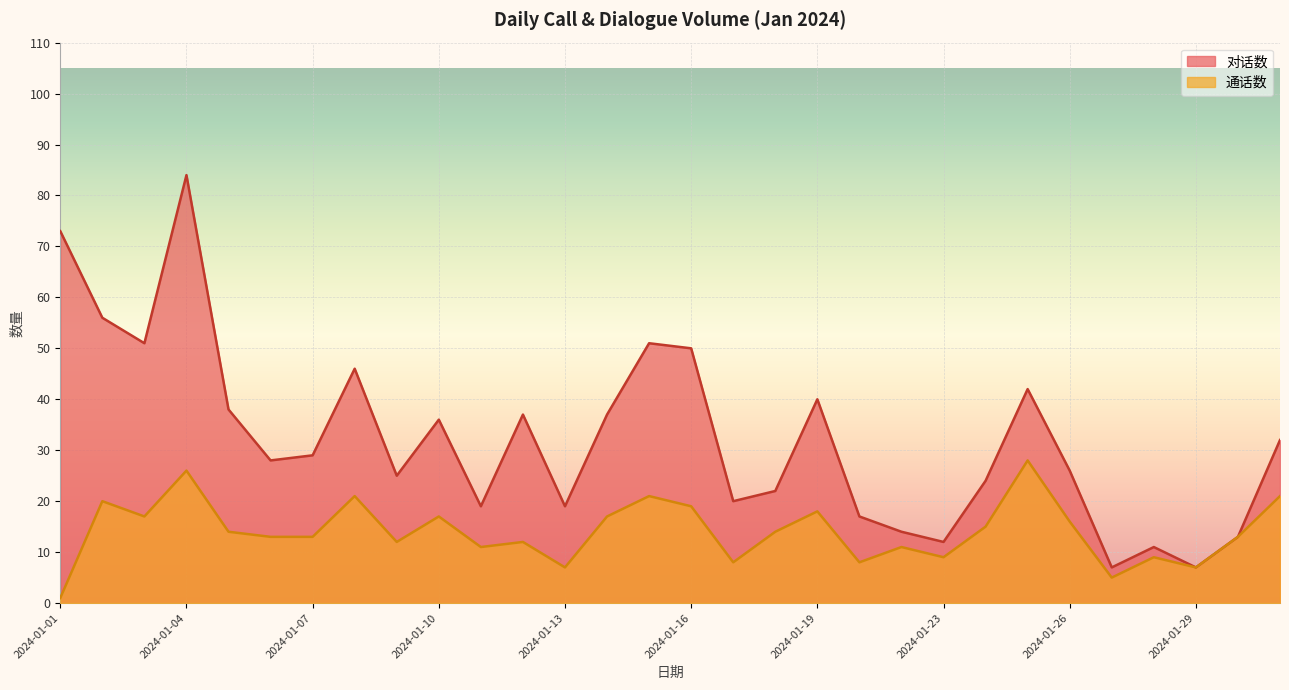

Where does the 对话数 series first go above 29?

2024-01-01